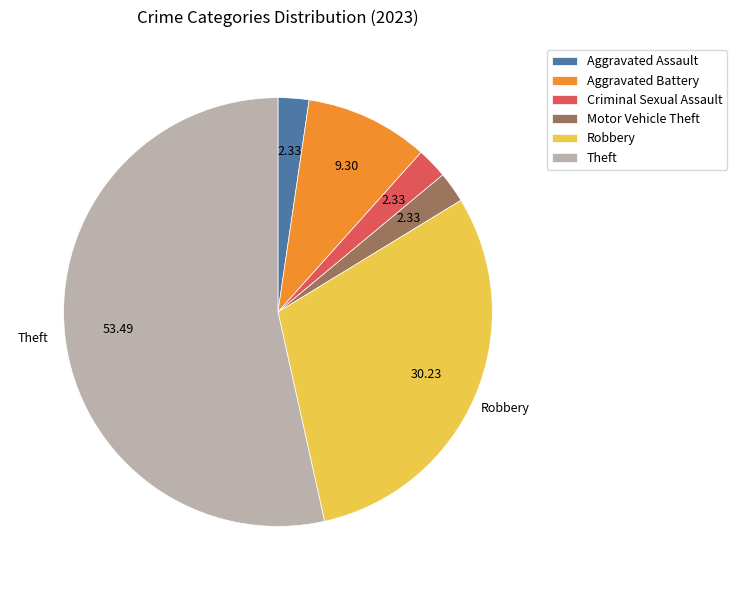

Which category has the biggest portion of the pie?

Theft